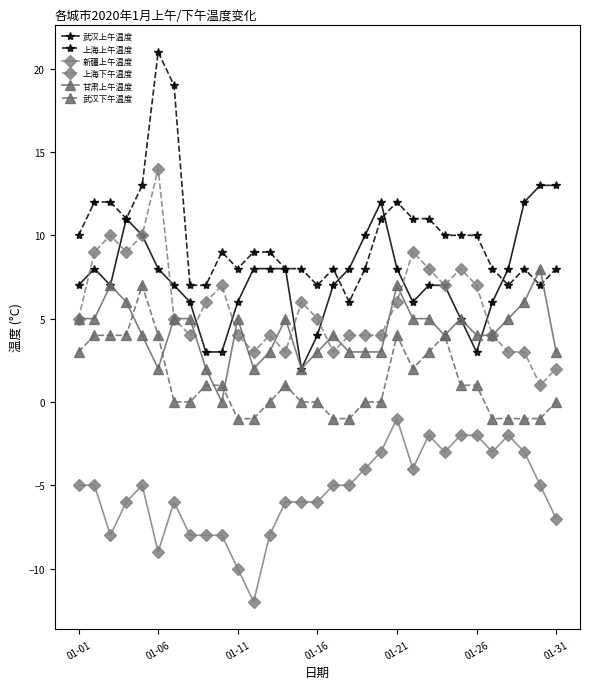

What is the difference between the maximum and second lowest values in the 上海下午温度 series?

12